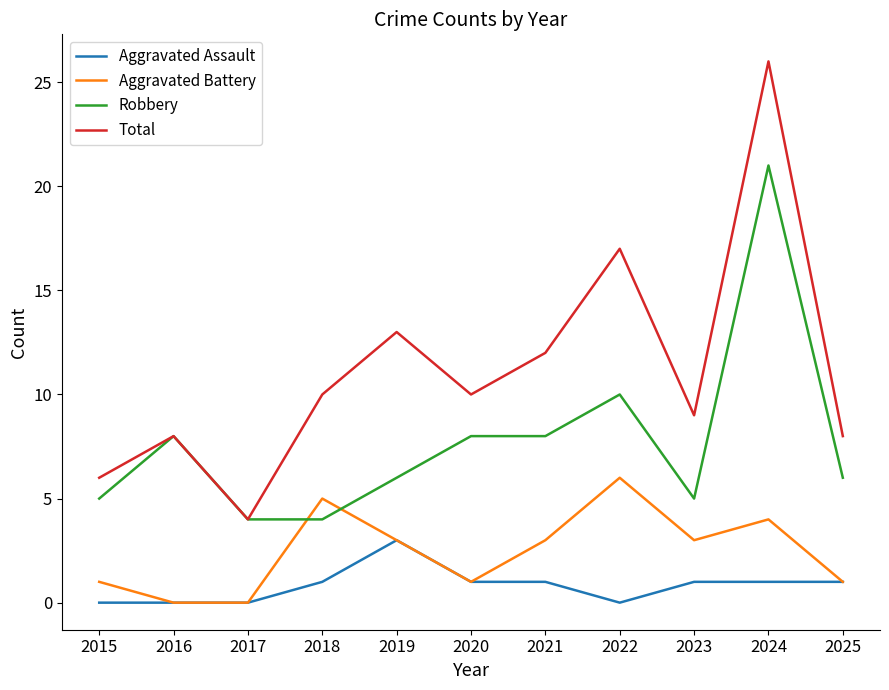

The Aggravated Assault series shows 0 at 2016. True or false?

True